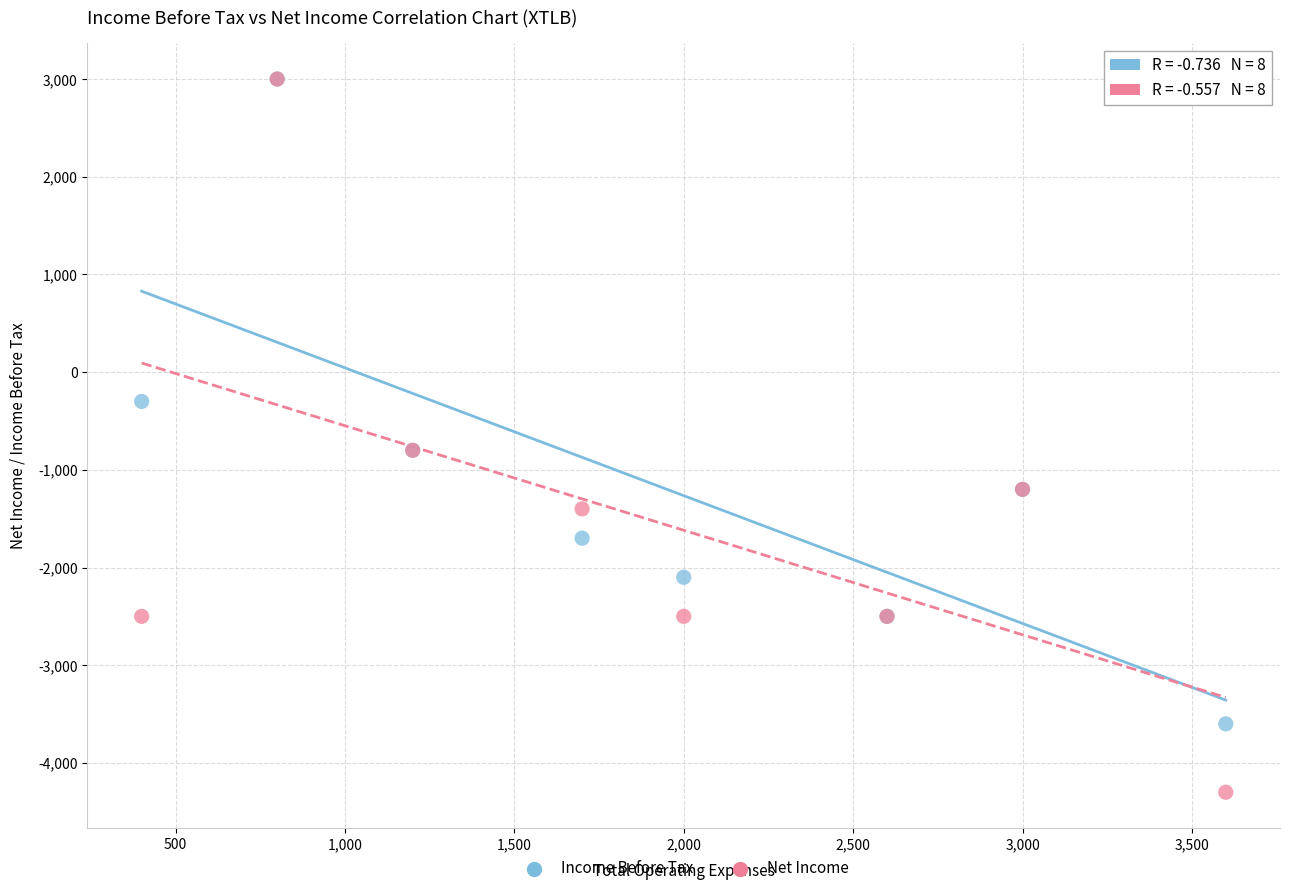

Which series reaches the minimum Y coordinate?

Net Income